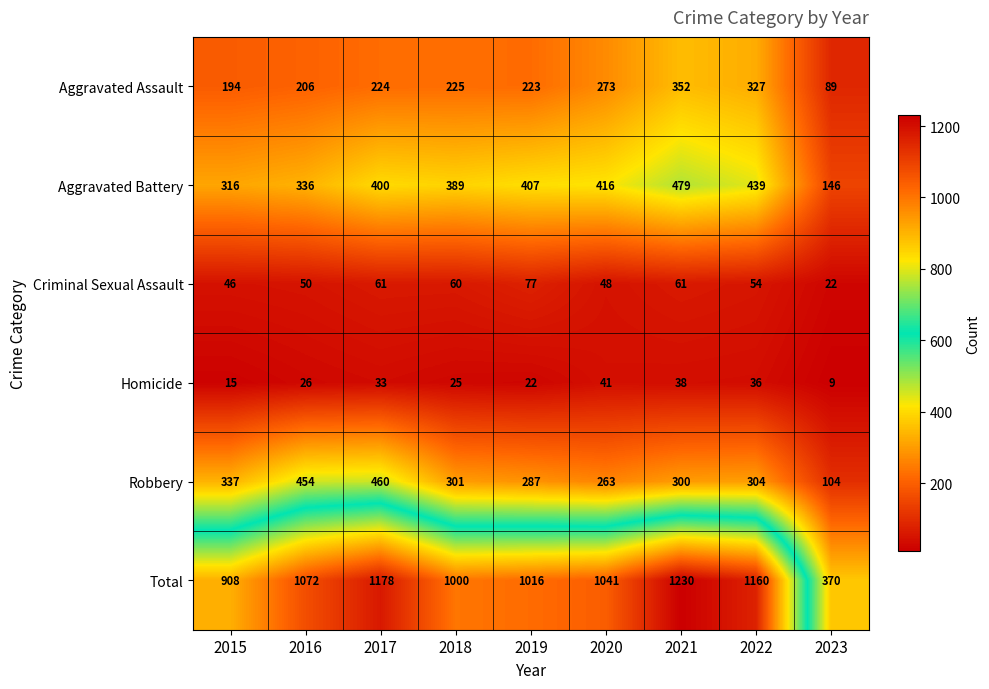

What is the sum of all Homicide values?

245